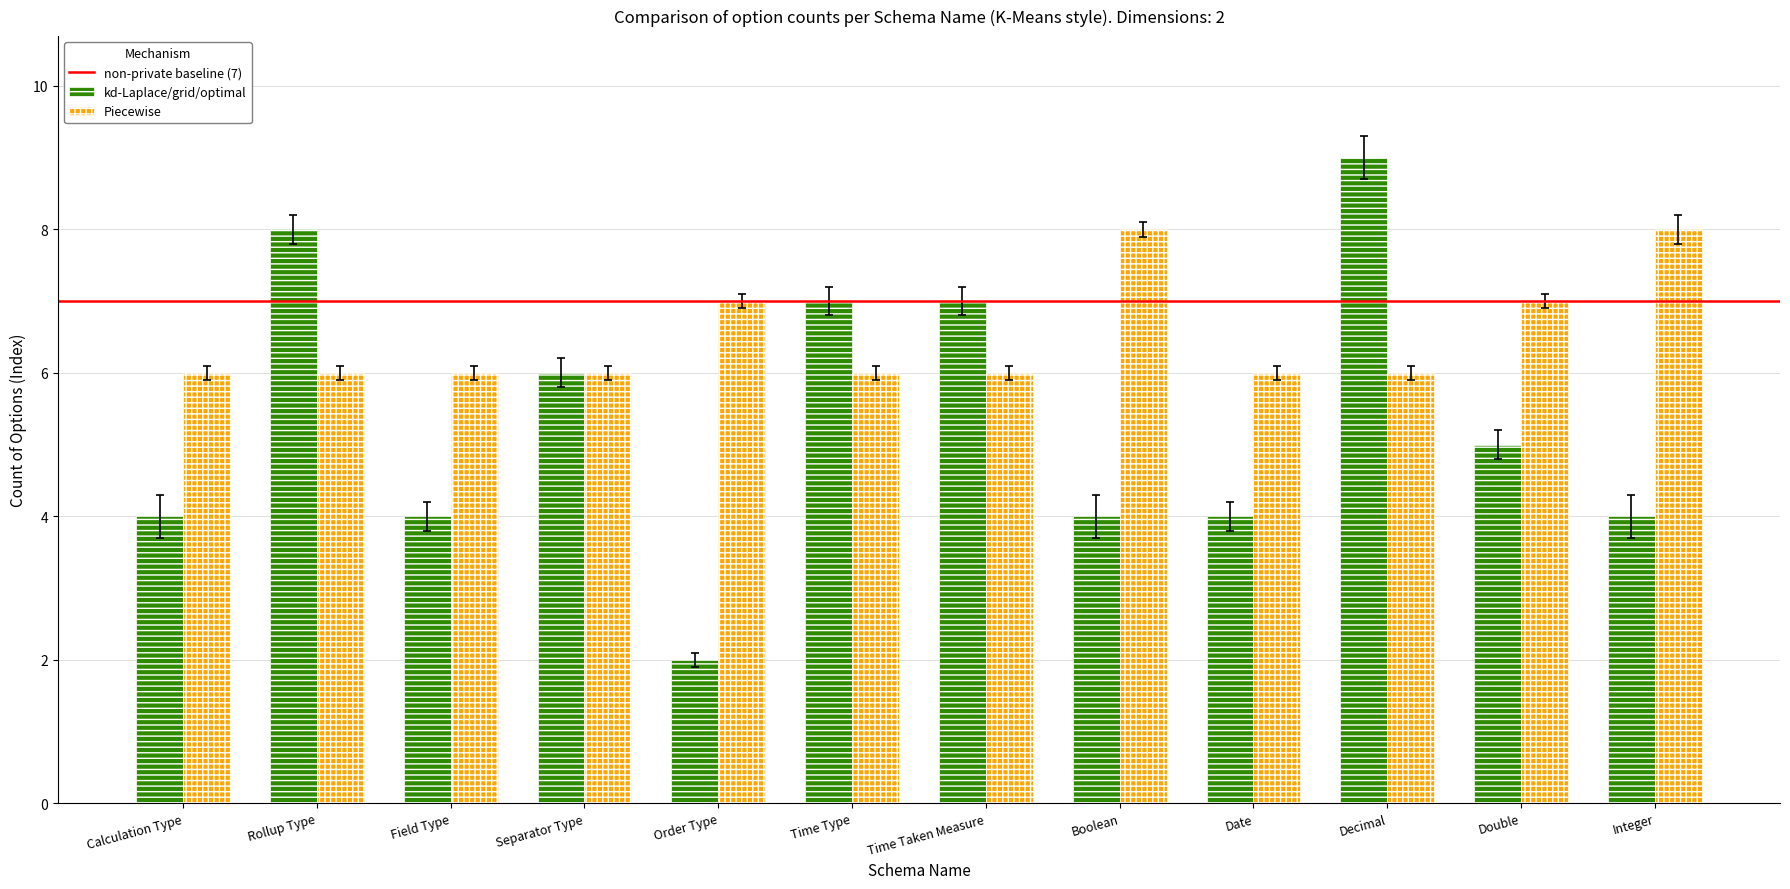

What is the sum of all kd-Laplace/grid/optimal values?

64